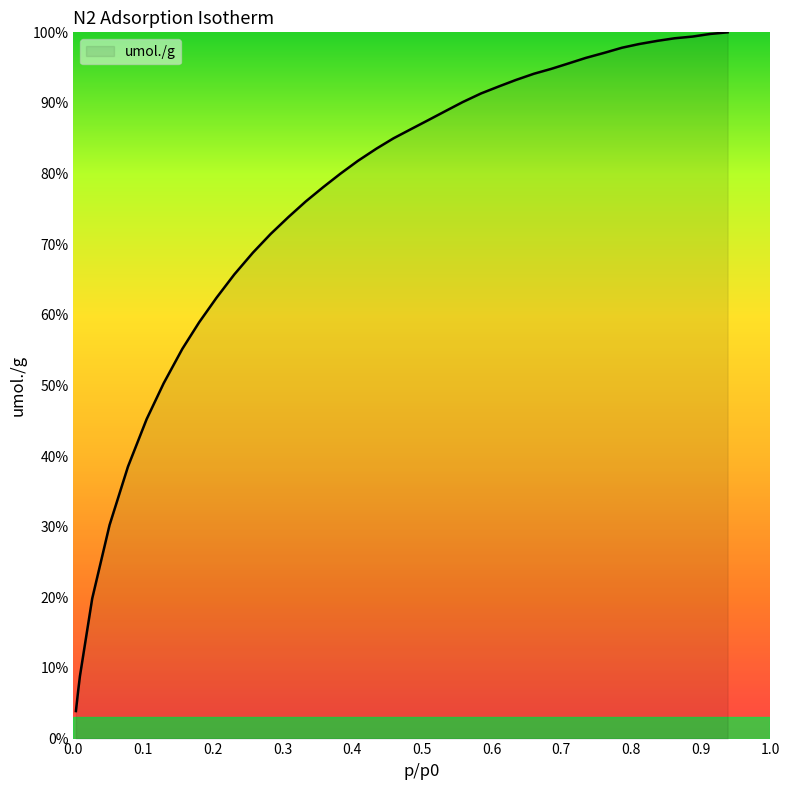

What is the difference between the maximum and minimum values?

96.1